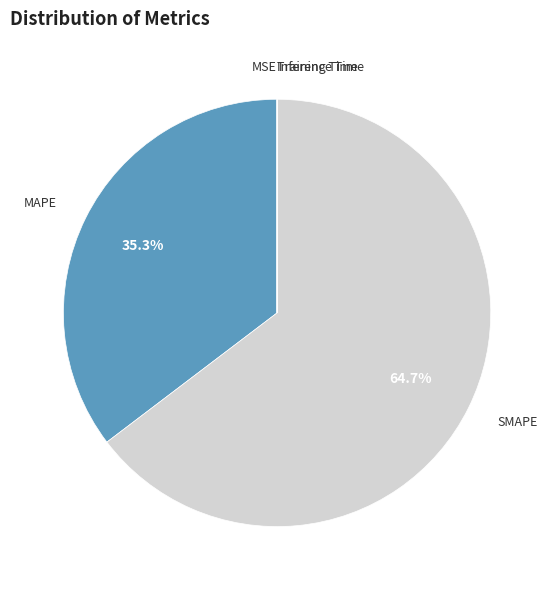

Does any single category account for the majority?

Yes